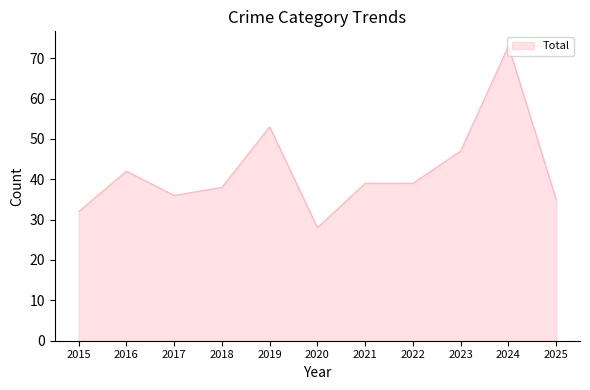

What is the minimum value shown in the chart?

28